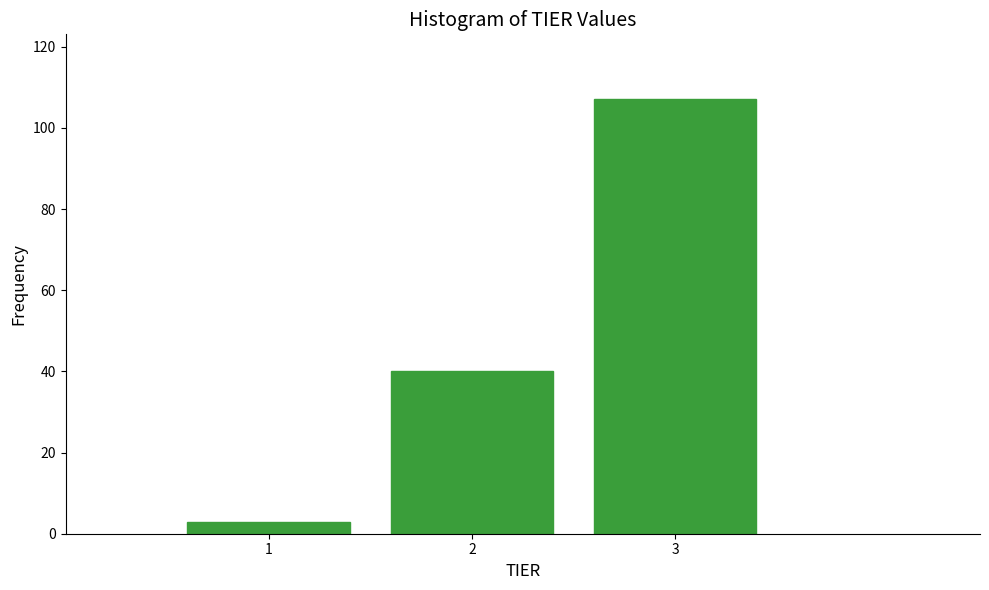

Reading left to right, list all the values displayed in this chart.

1=3	2=40	3=107